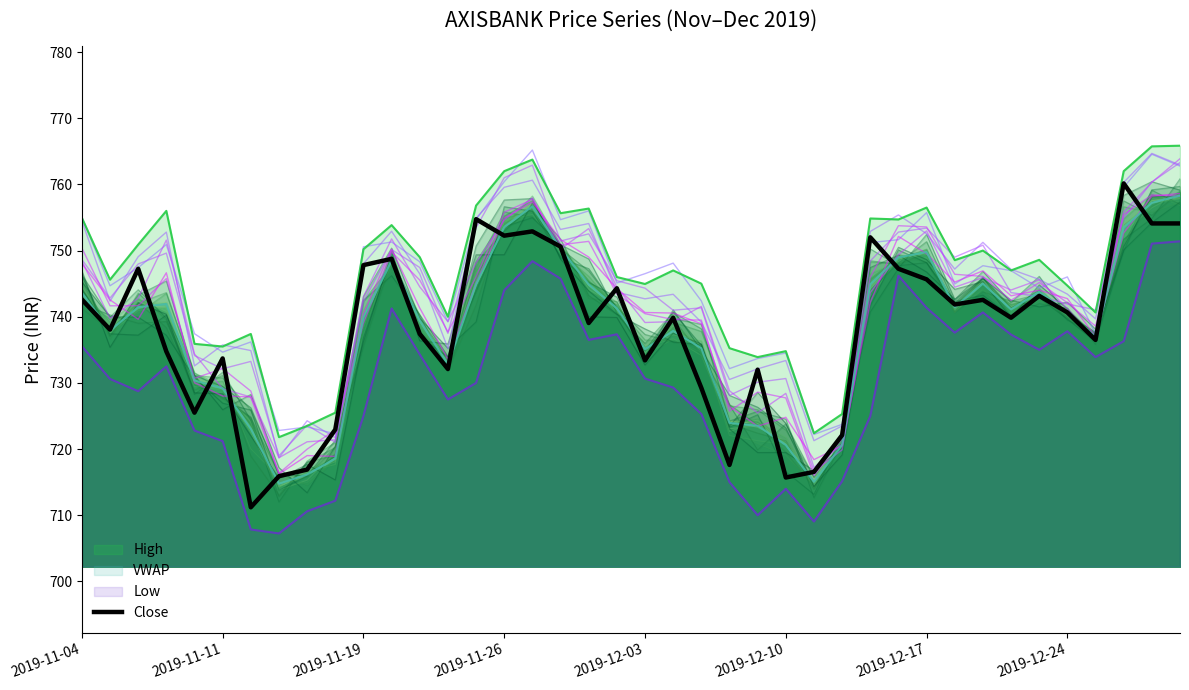

What is the maximum value for High?

765.9